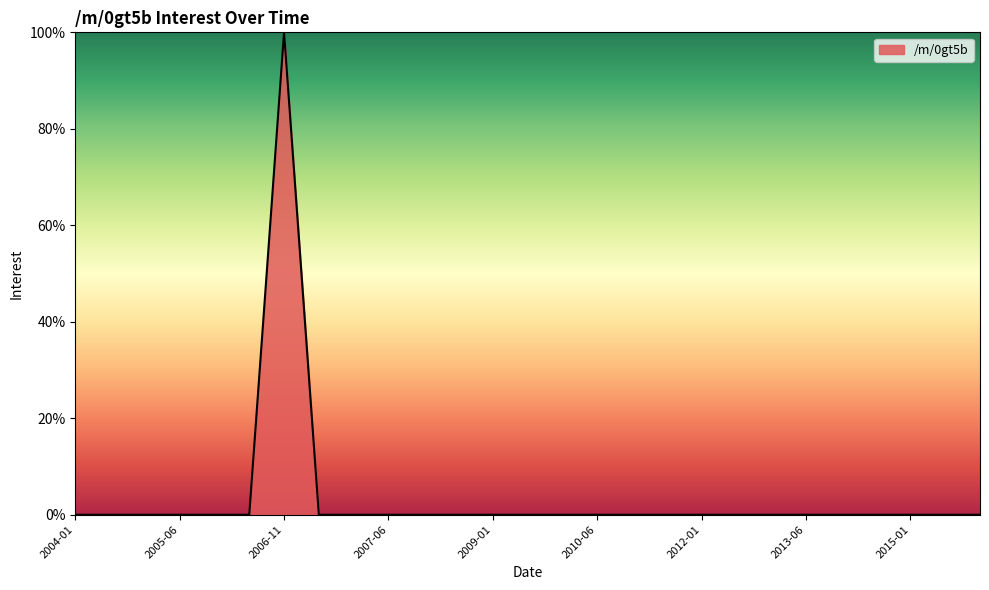

What is the greatest value displayed?

100